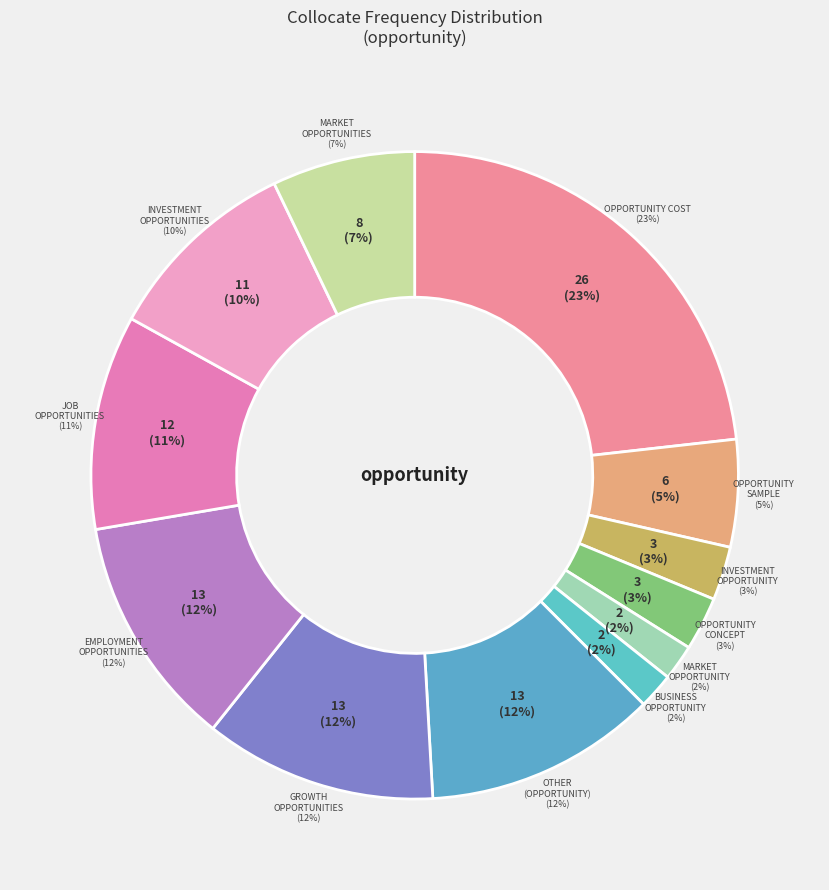

Rank the categories by value from highest to lowest.

opportunity cost, Other (opportunity), growth opportunities, employment opportunities, job opportunities, investment opportunities, market opportunities, opportunity sample, investment opportunity, opportunity concept, market opportunity, business opportunity